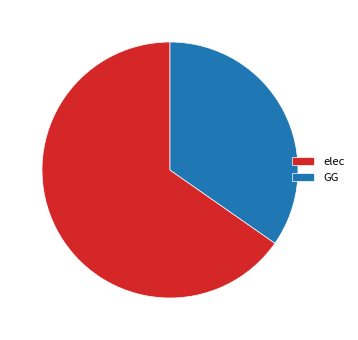

What is the largest slice in the pie chart?

elec